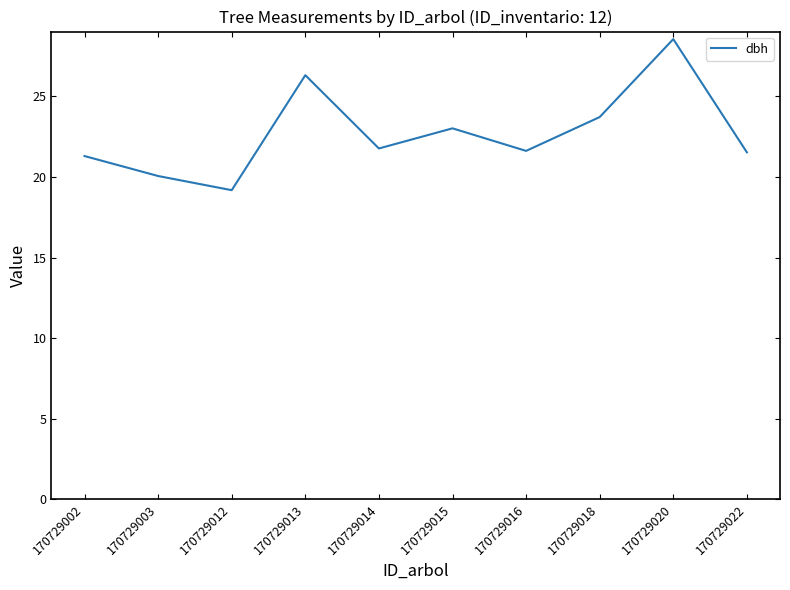

The value at 170729012 is 10.3. True or false?

False